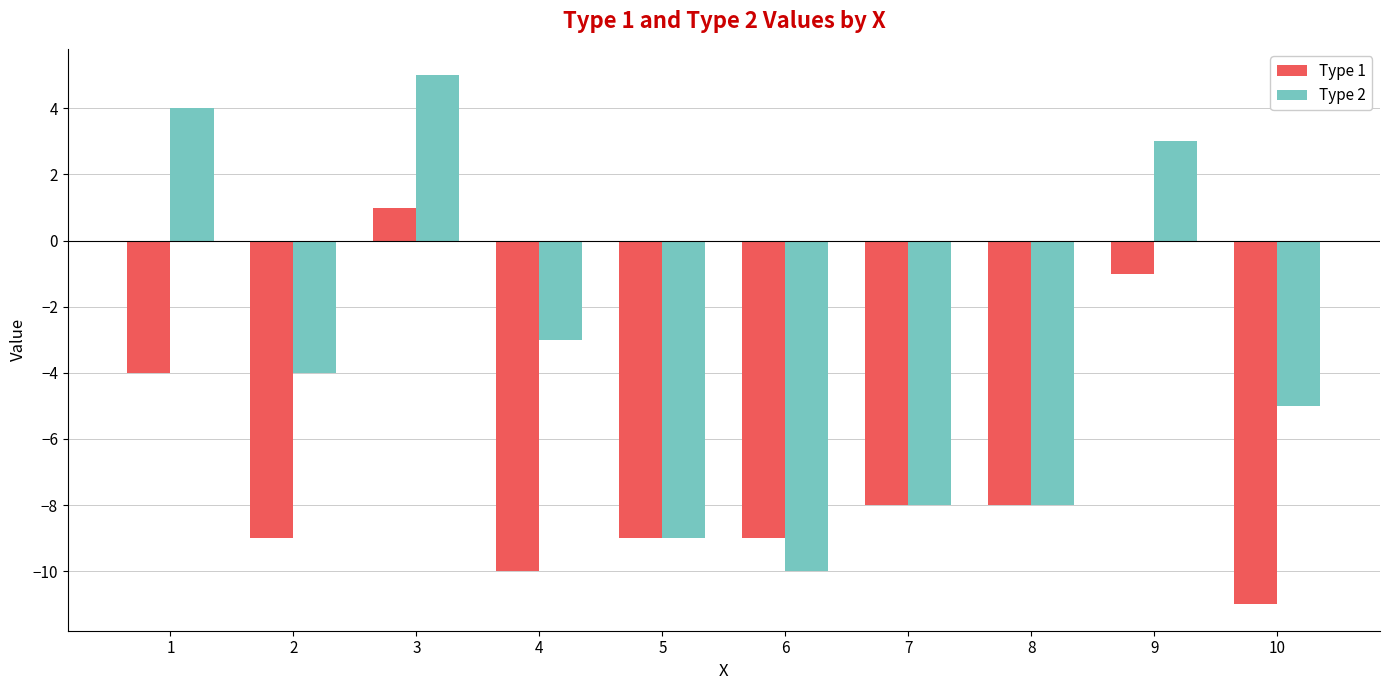

Is the value of Type 1 at 6 greater than the value of Type 2 at 6?

Yes